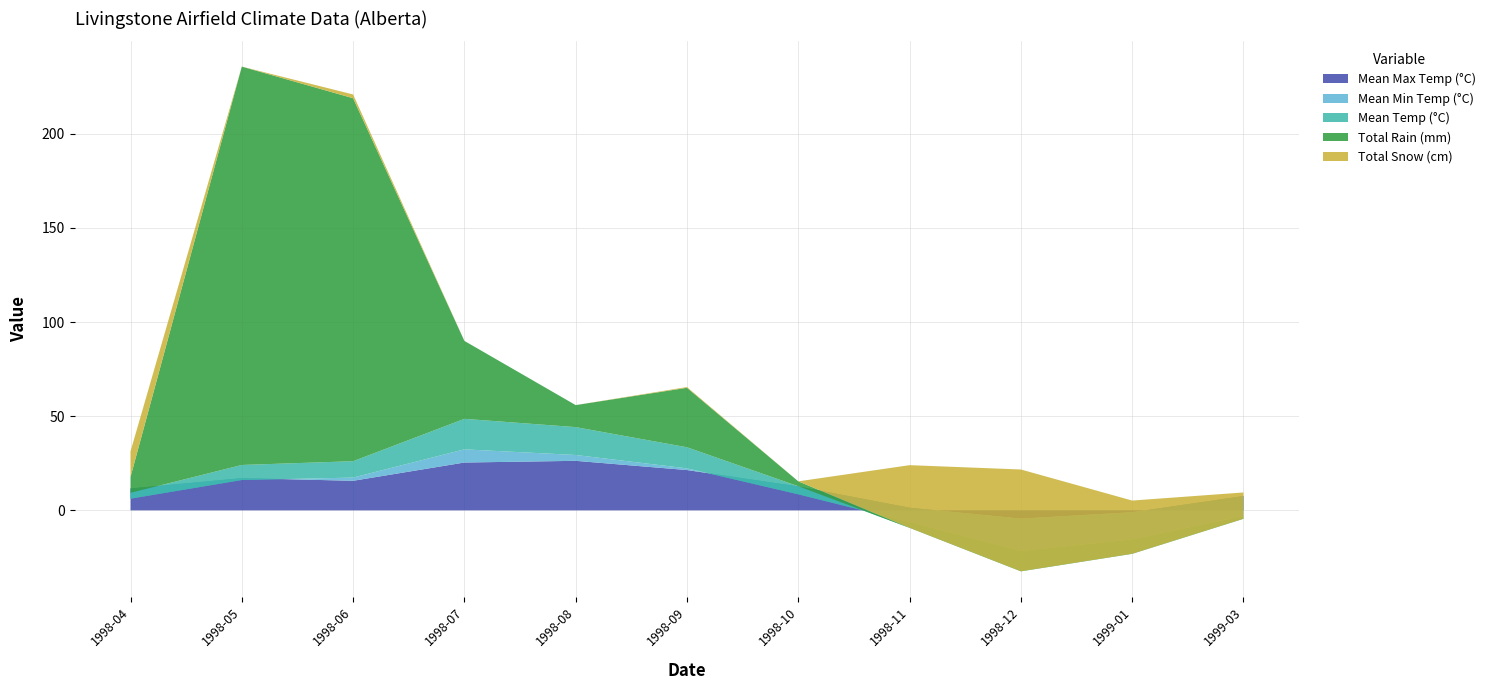

Reading left to right, what are all the values shown in this chart?

Mean Max Temp (°C): 11.6	17.1	15.7	25.4	26.3	21.4	12.7	1.4	-4.4	-1.0	7.6
Mean Min Temp (°C): -5.4	-1.0	1.7	7.0	3.1	0.9	-4.2	-7.6	-17.2	-14.4	-10.6
Mean Temp (°C): 3.1	8.0	8.7	16.2	14.8	11.2	4.3	-3.1	-10.8	-7.7	-1.5
Total Rain (mm): 8.4	211.6	192.8	41.4	11.7	31.6	2.6	0.0	0.0	0.0	0.0
Total Snow (cm): 13.6	0.0	2.0	0.0	0.0	0.4	0.0	33.3	54.1	28.3	14.0